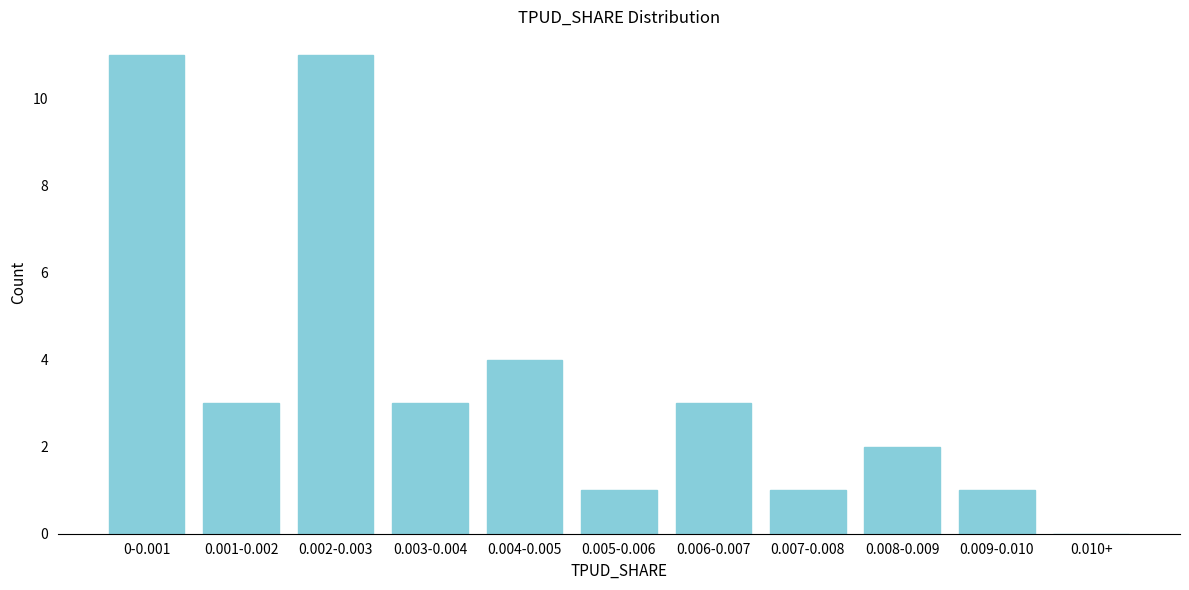

Reading right to left, what are all the values shown in this chart?

0.010+=0	0.009-0.010=1	0.008-0.009=2	0.007-0.008=1	0.006-0.007=3	0.005-0.006=1	0.004-0.005=4	0.003-0.004=3	0.002-0.003=11	0.001-0.002=3	0-0.001=11